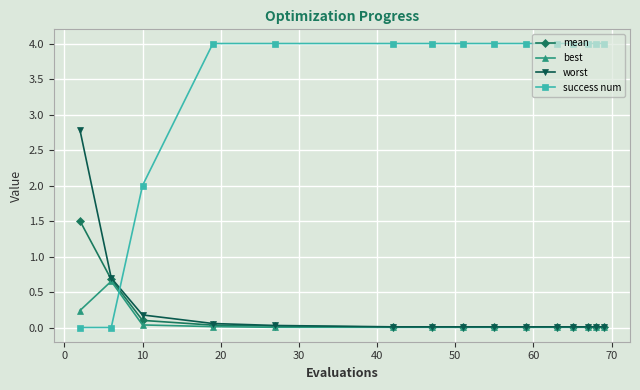

Rank the series by their maximum value, from highest to lowest.

success num, worst, mean, best